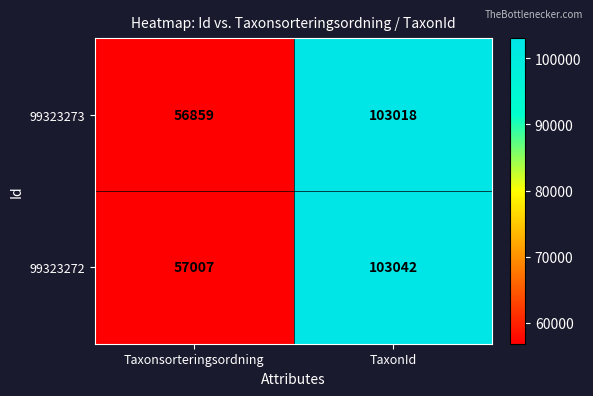

What is the difference between the 99323273 values at TaxonId and Taxonsorteringsordning?

46159